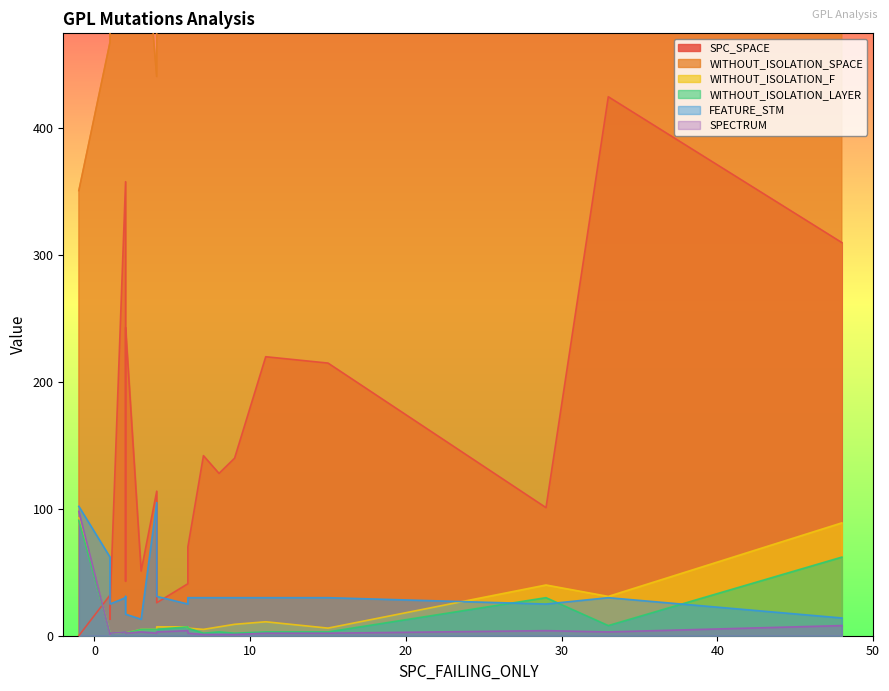

Which has a higher value, 11 or 2?

2